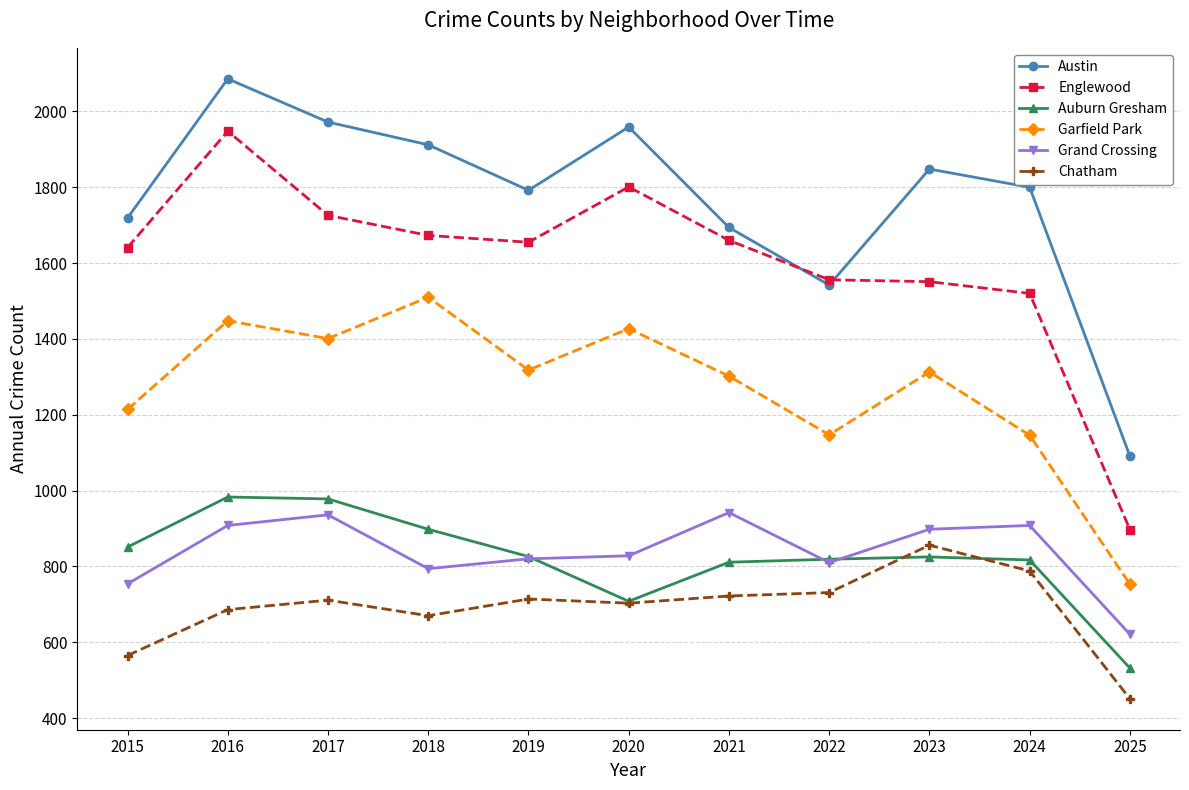

What is the spread (max minus min) of values at 2021?

972